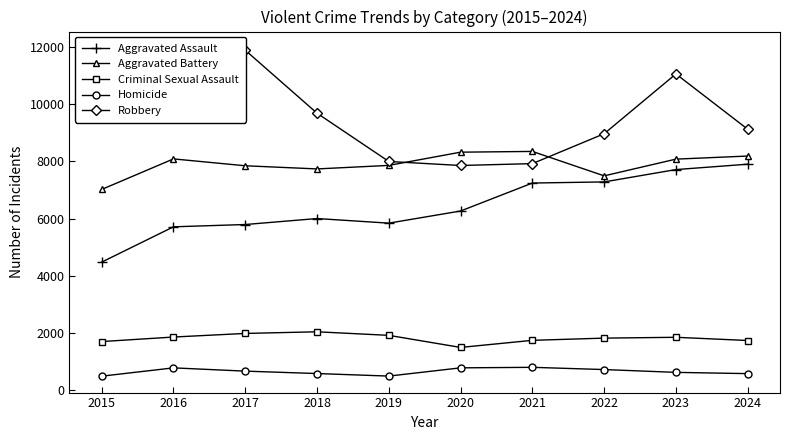

Reading left to right, transcribe all the data shown in this chart.

Aggravated Assault: 4480	5713	5793	6002	5841	6265	7242	7281	7712	7900
Aggravated Battery: 7019	8085	7845	7735	7858	8320	8346	7493	8077	8185
Criminal Sexual Assault: 1705	1863	1989	2046	1922	1500	1748	1825	1854	1742
Homicide: 496	786	672	588	499	787	805	727	629	585
Robbery: 9638	11960	11881	9681	7995	7855	7920	8964	11053	9121